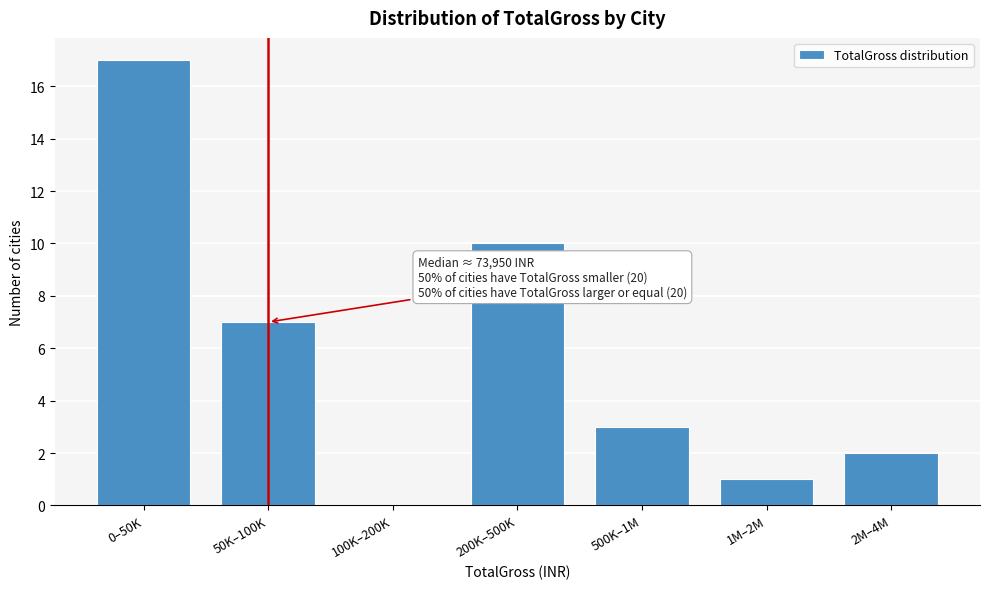

Reading left to right, what are all the values shown in this chart?

0–50K=17	50K–100K=7	100K–200K=0	200K–500K=10	500K–1M=3	1M–2M=1	2M–4M=2